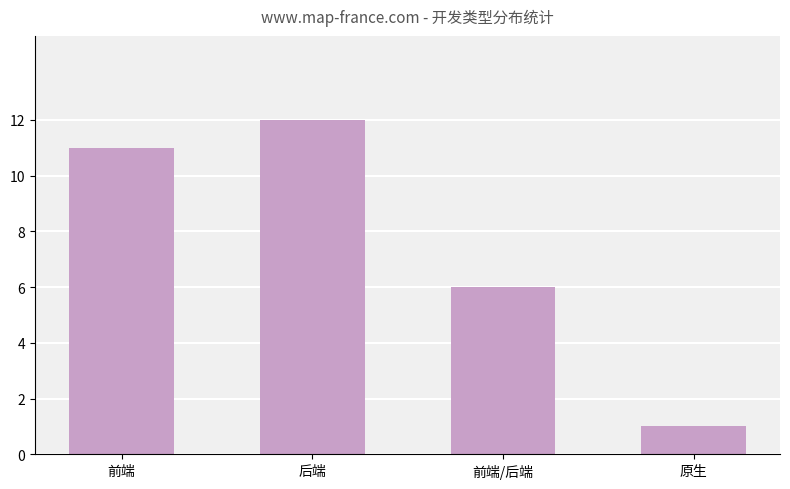

What value does the data have at 前端/后端, to the nearest 5?

5